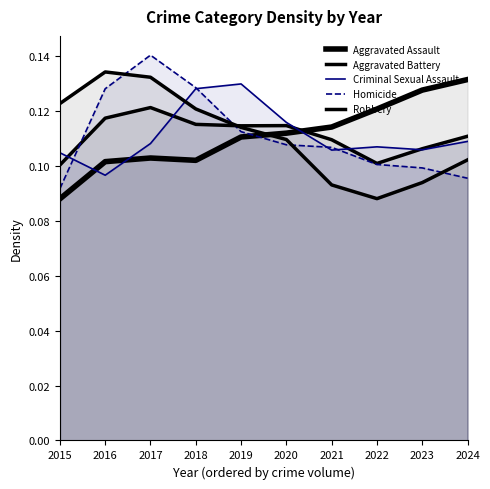

At which category does Aggravated Assault reach its first local valley?

2018